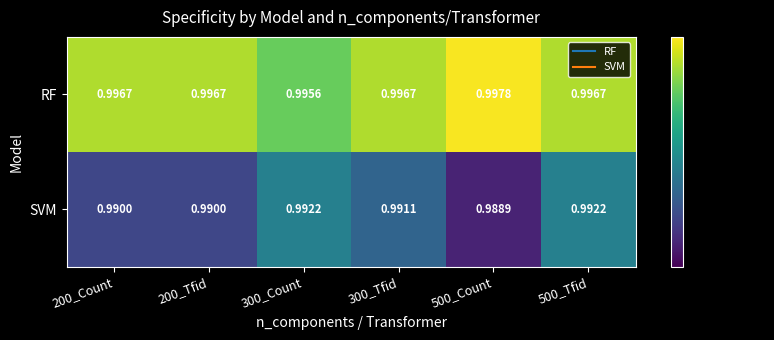

List the series in order of their peak value, lowest first.

SVM, RF